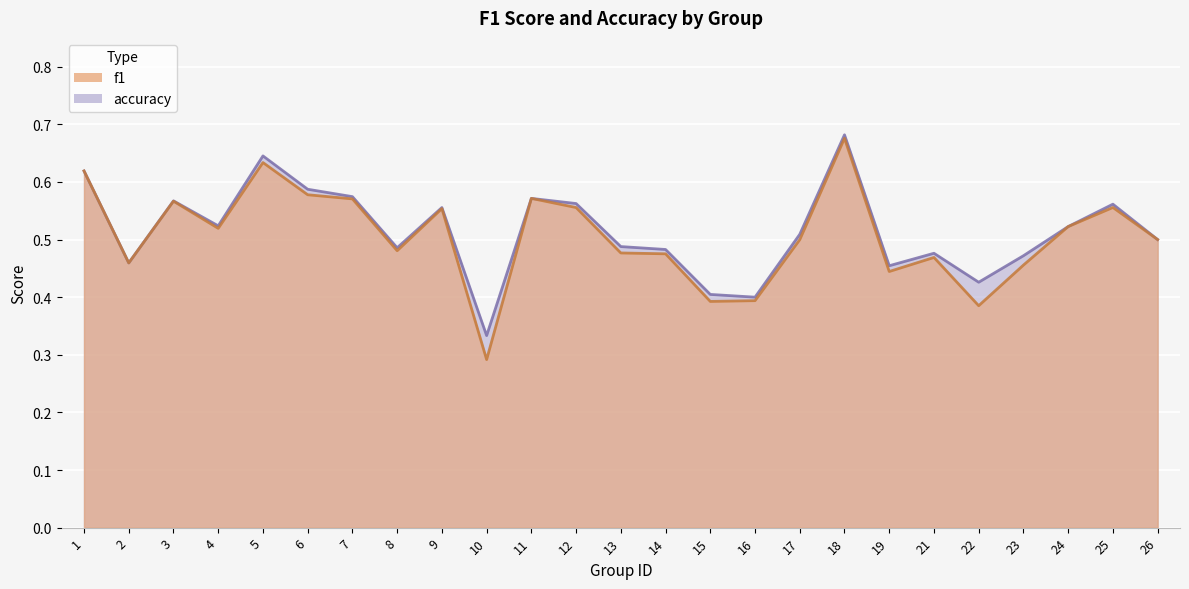

How many categories are shown in the chart?

25